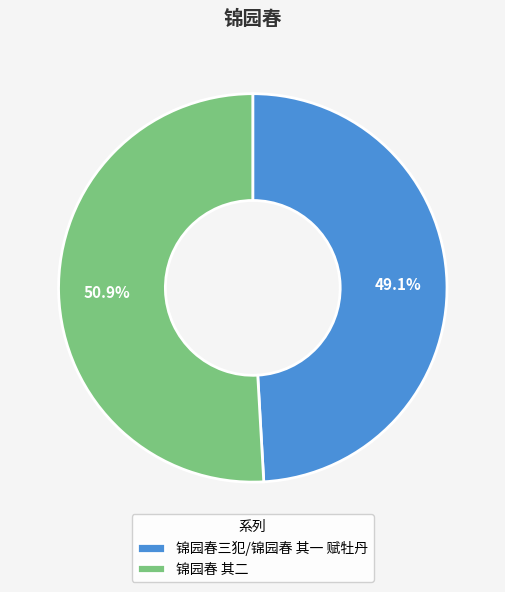

Rank the categories by value from highest to lowest.

锦园春 其二, 锦园春三犯/锦园春 其一 赋牡丹